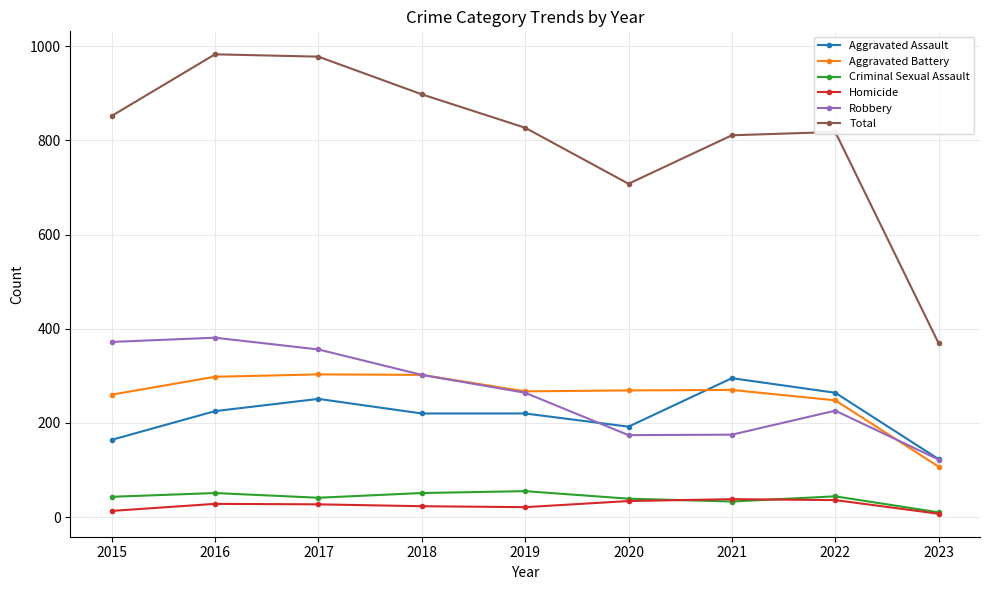

True or false: Homicide and Aggravated Assault intersect in this chart.

False